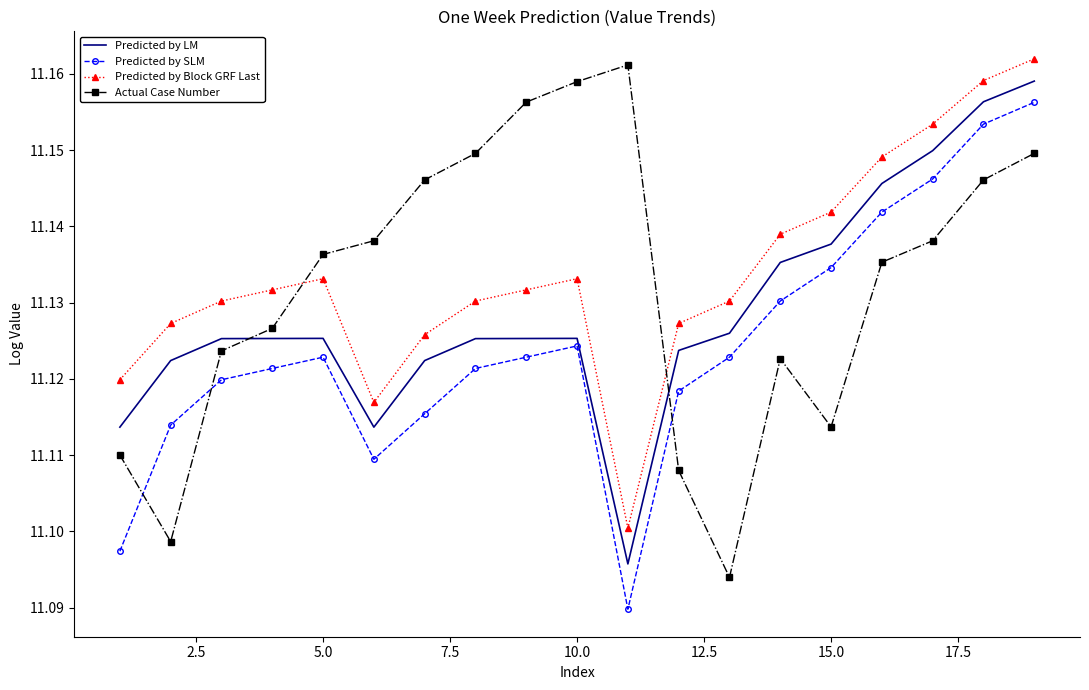

True or false: Predicted by LM and Predicted by Block GRF Last intersect in this chart.

False